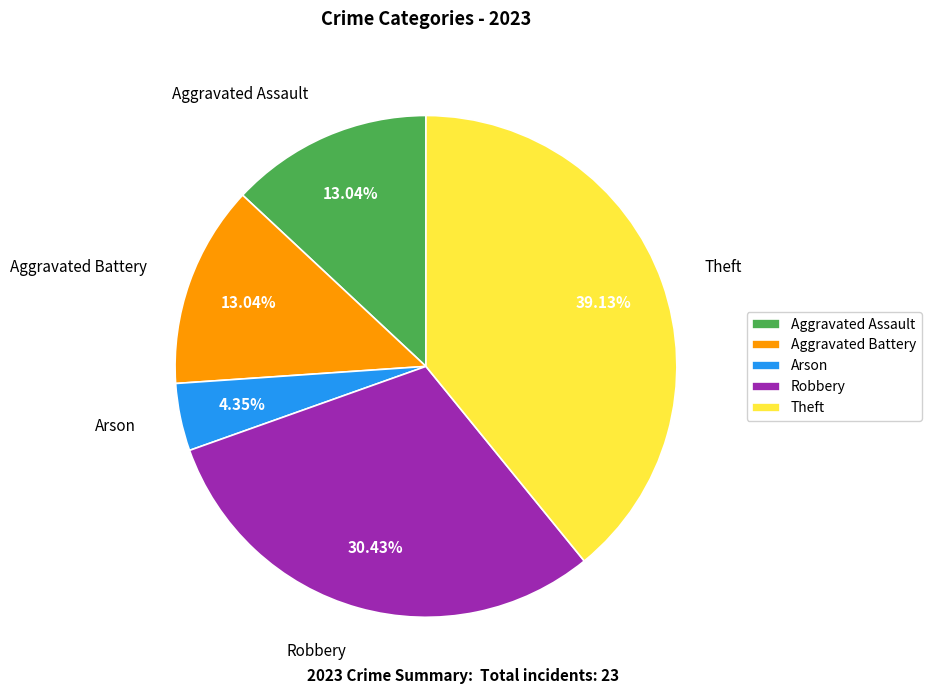

Count the number of slices in the pie.

5